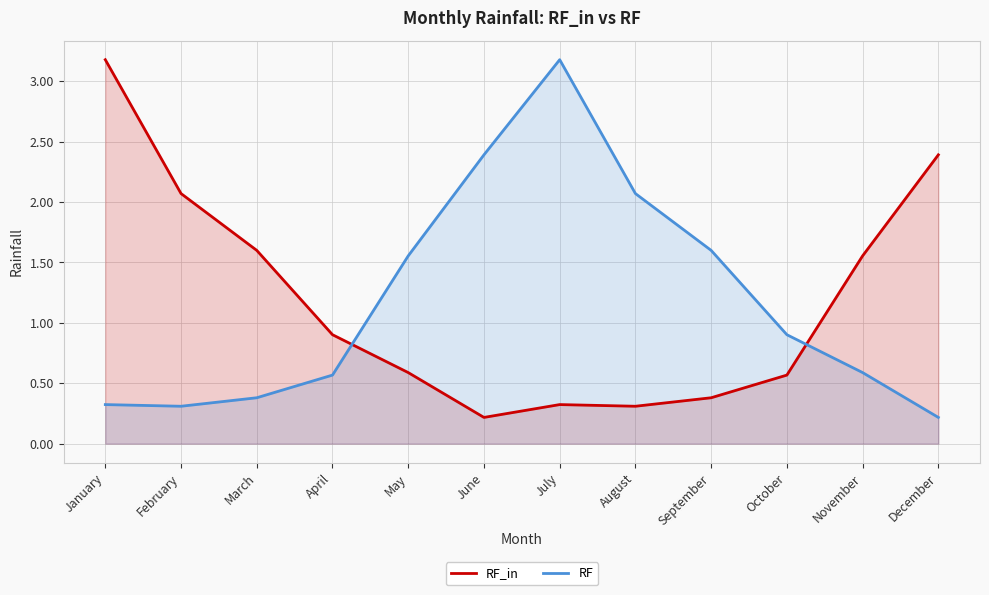

The value of RF at October is 0.4. True or false?

False